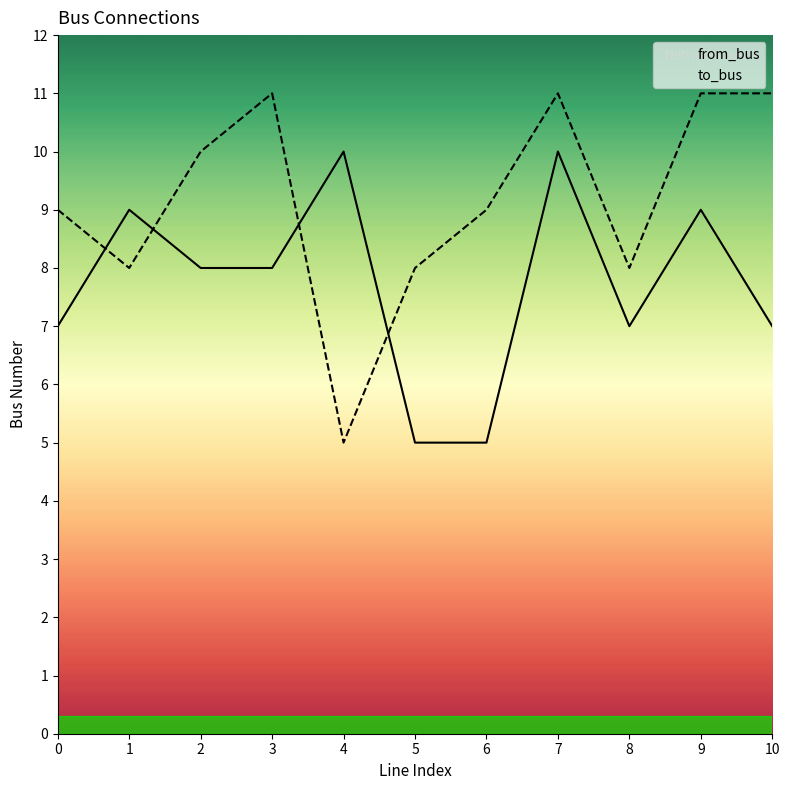

What is the value of the from_bus point at the 6th from the left?

5